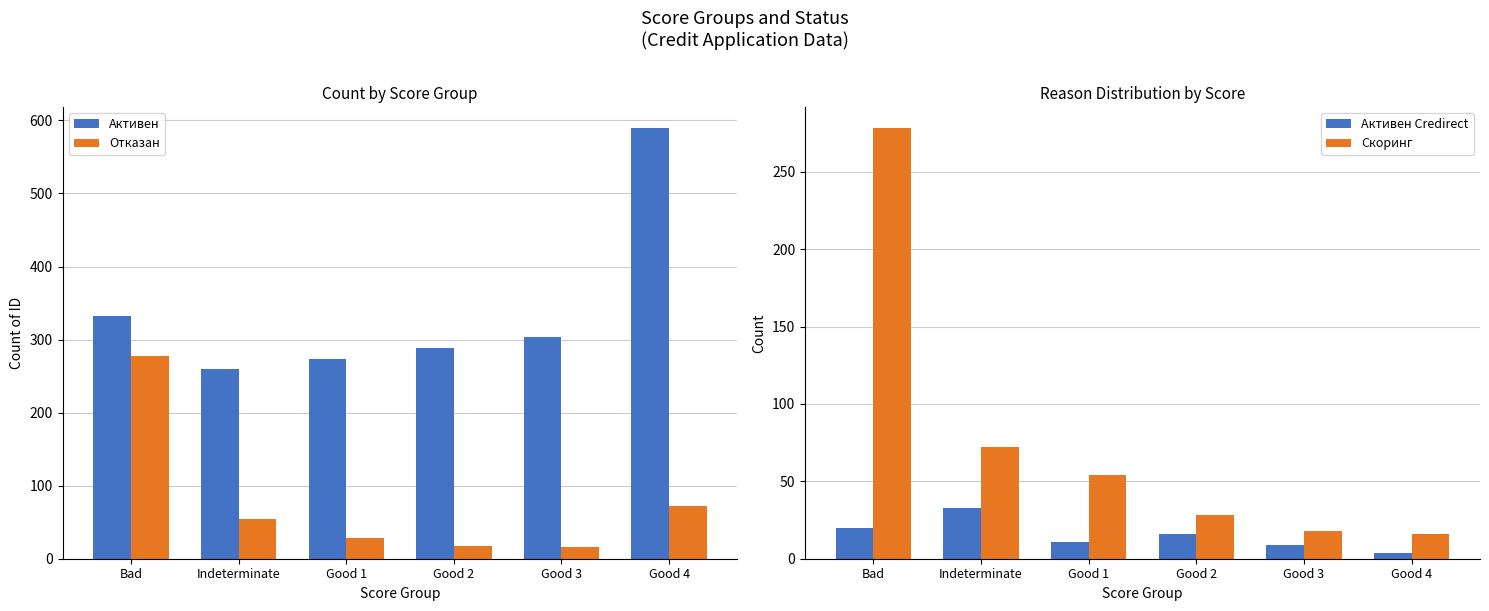

True or false: Скоринг has a value of 8 at Good 4.

False